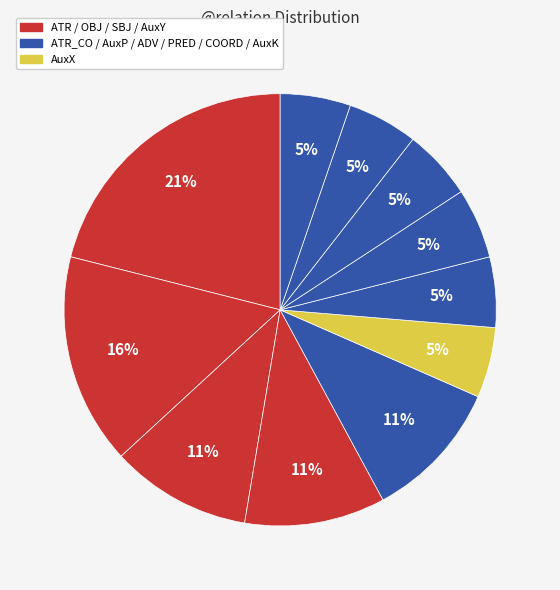

How many slices are in this pie chart?

11